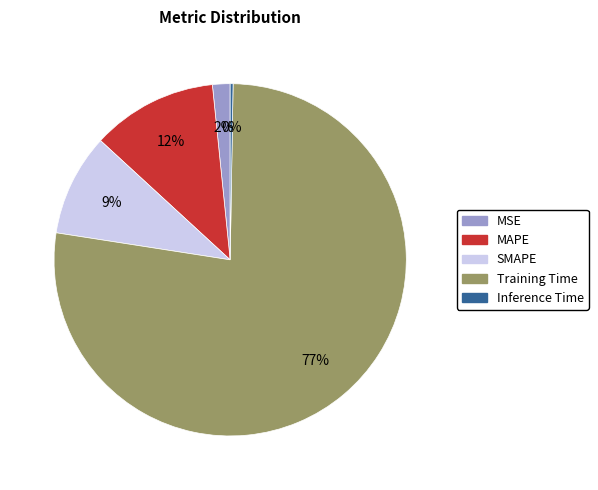

Does any single category account for the majority?

Yes